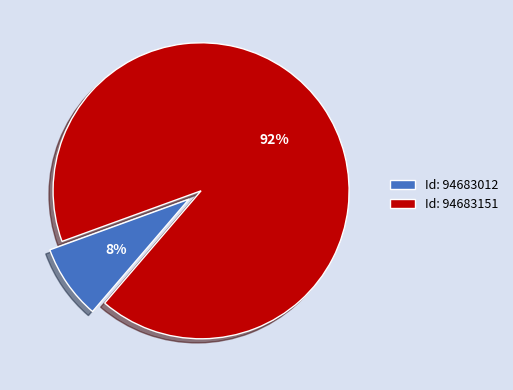

Combined, do Id: 94683151 and Id: 94683012 account for over 50%?

Yes